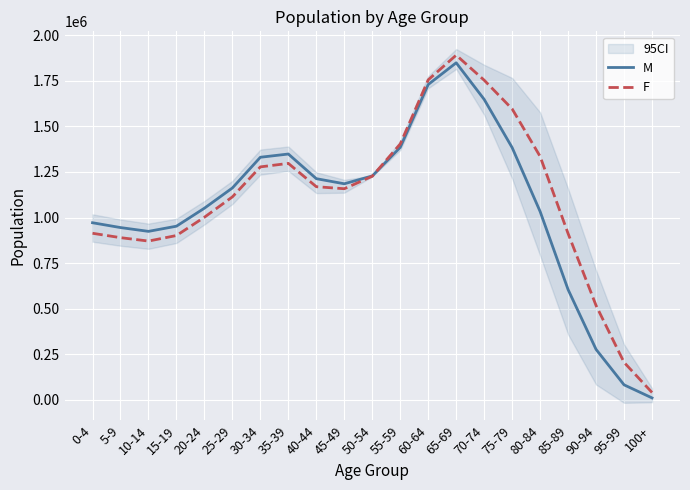

What is the label of the 2nd point from the left?

5-9